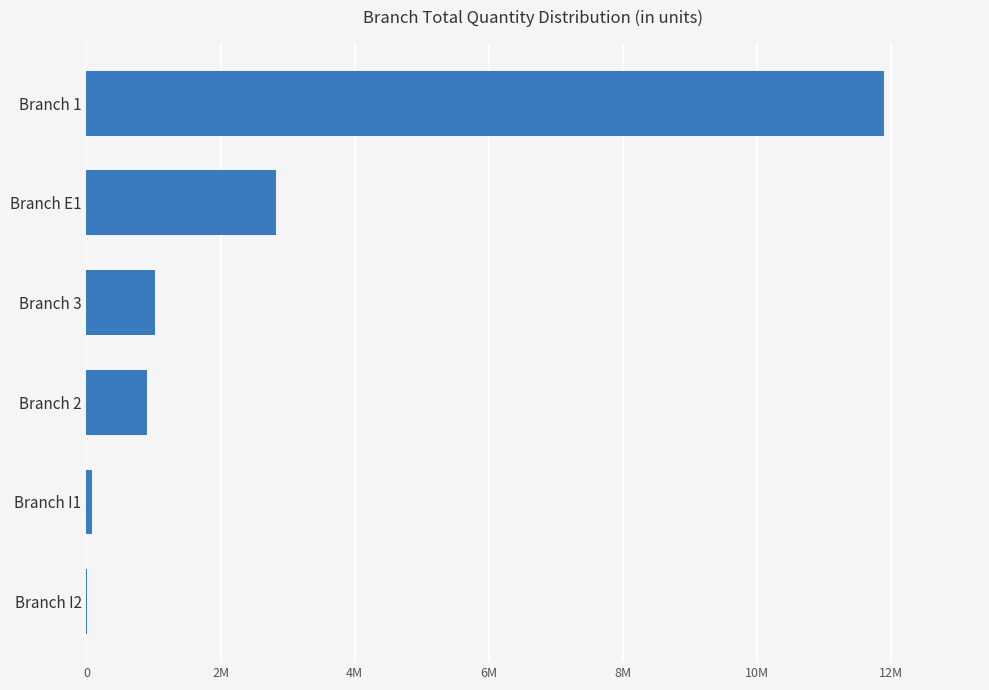

How many data points are above 1020112?

2